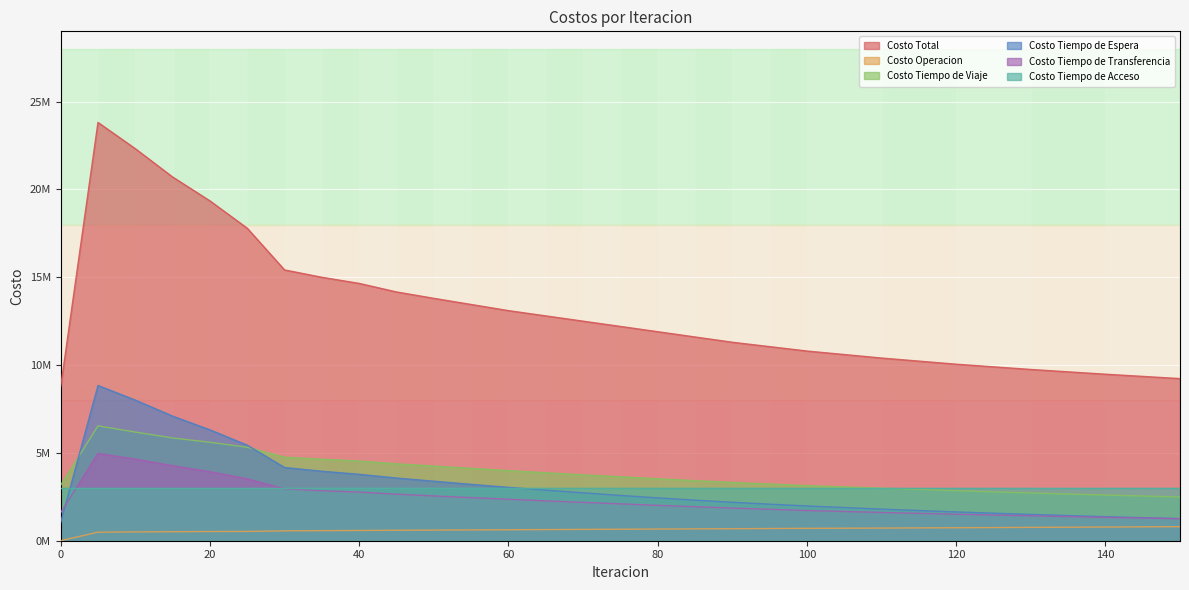

At which label is Costo Tiempo de Viaje closest to 4514274?

40